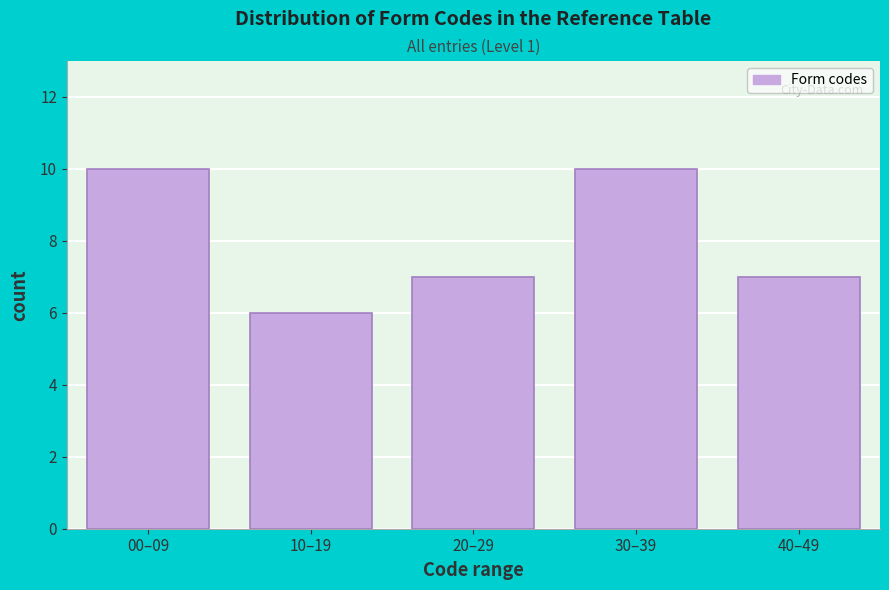

Reading left to right, transcribe all the data shown in this chart.

00–09=10	10–19=6	20–29=7	30–39=10	40–49=7